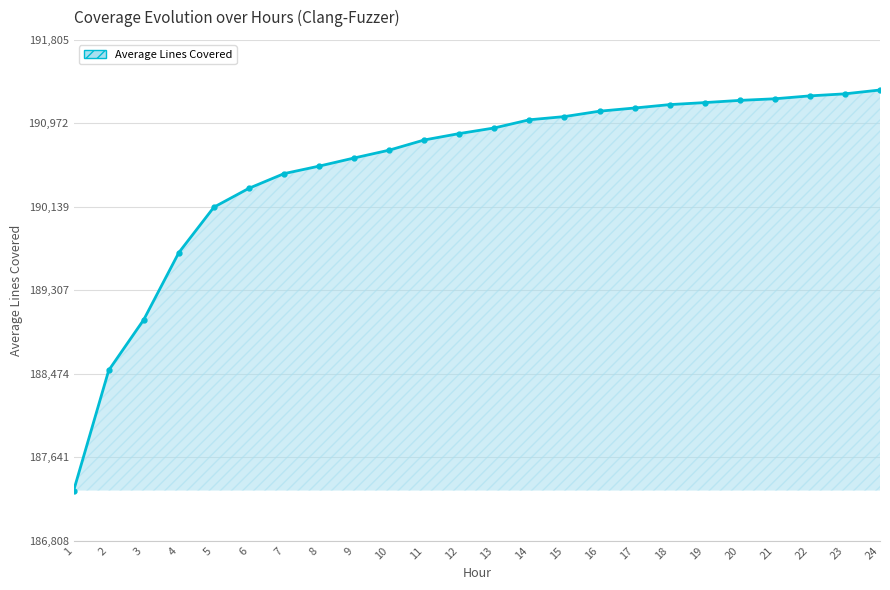

The chart shows a value of 293346.9 at 24. True or false?

False